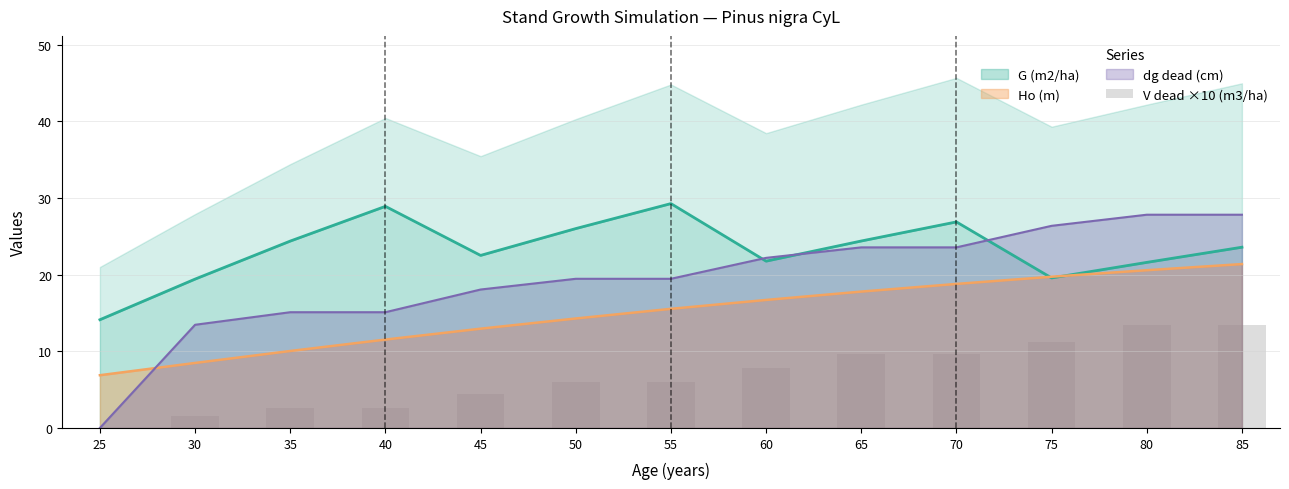

How many values exceed 6?

6